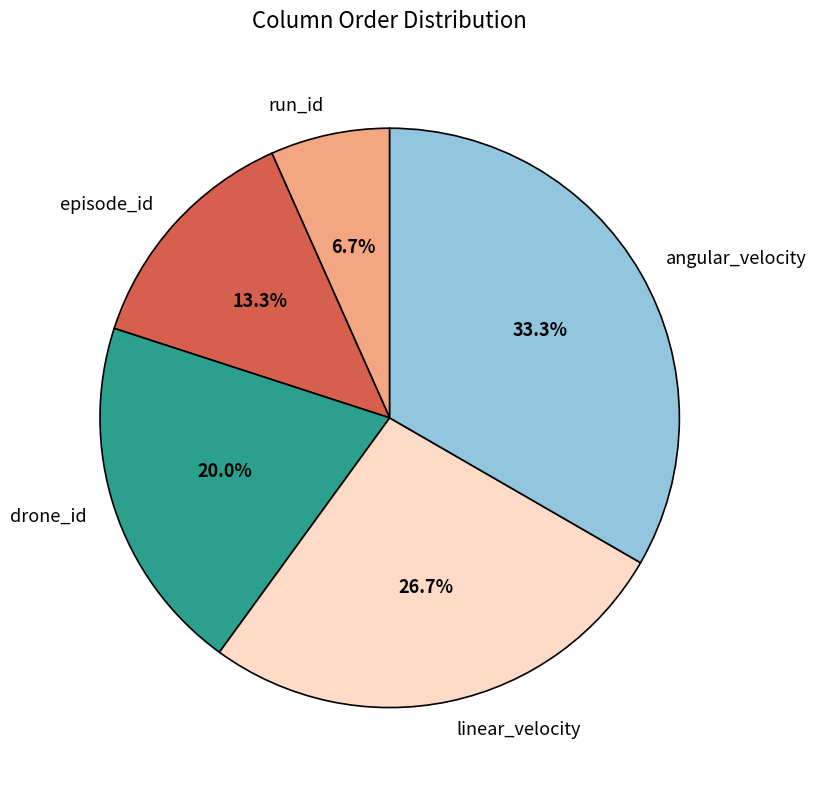

Which has a higher value, drone_id or angular_velocity?

angular_velocity